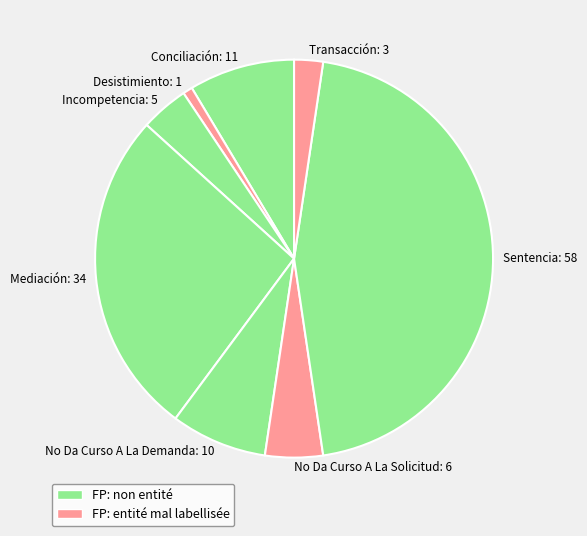

True or false: No Da Curso A La Demanda: 10 accounts for 8% of the total.

True